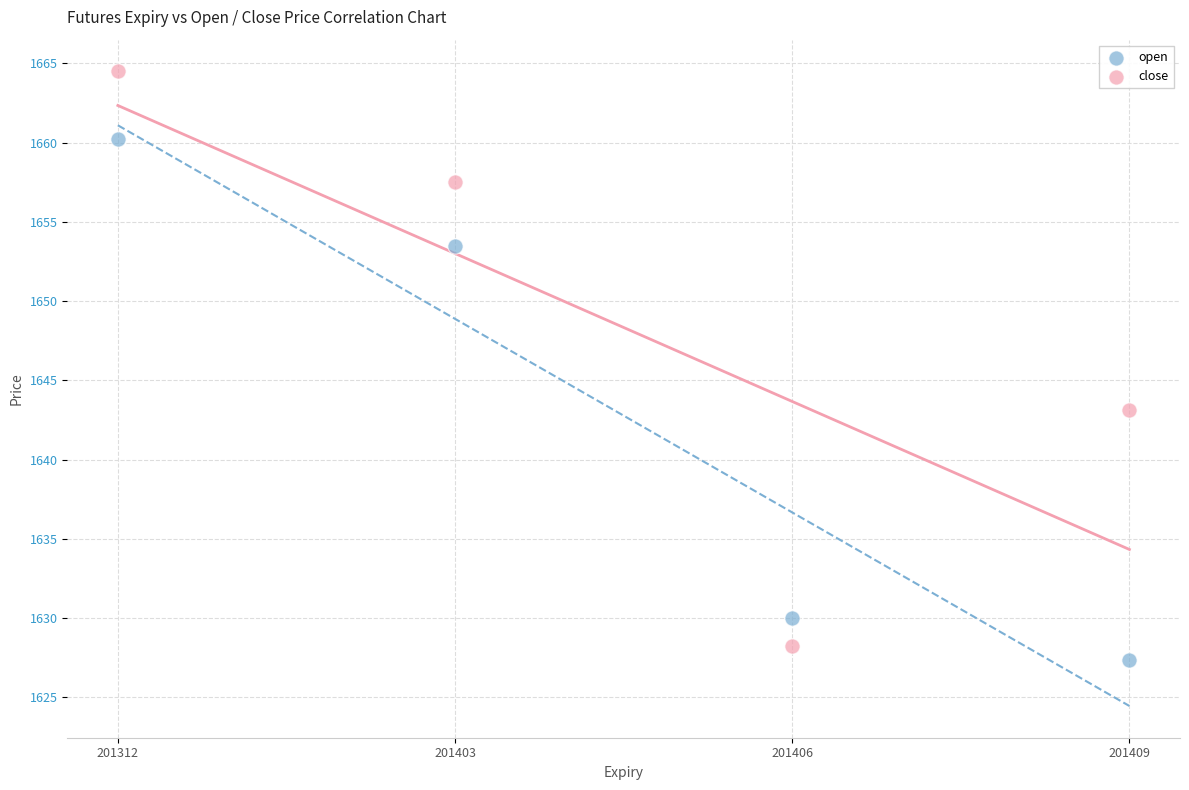

What are all the series names shown in the legend?

open, close